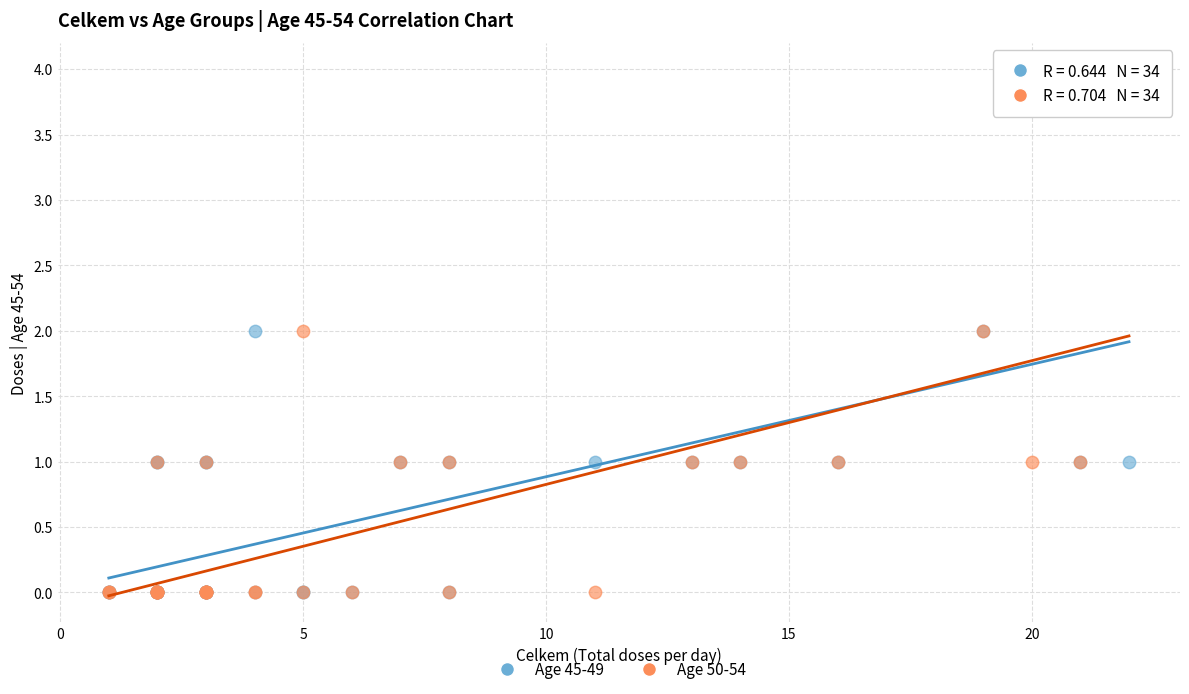

What are all the series names shown in the legend?

Age 45-49, Age 50-54